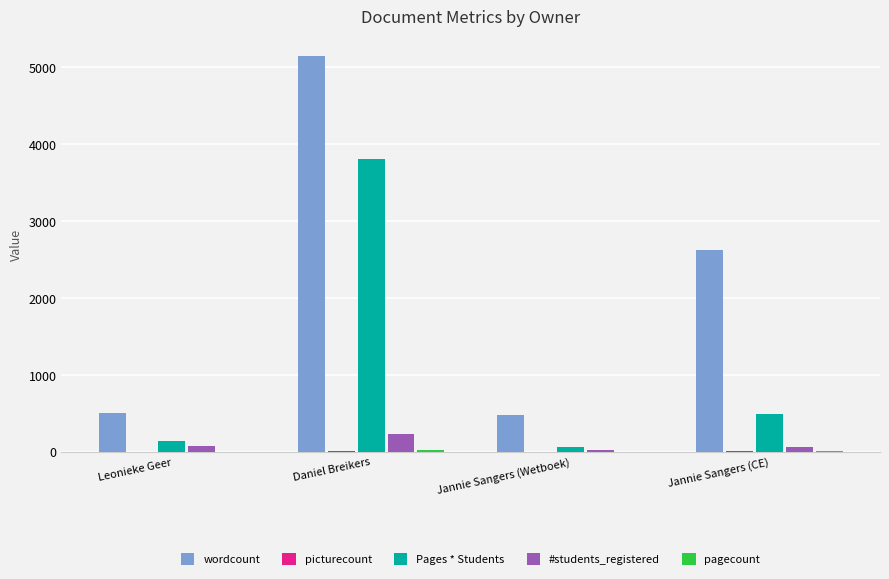

Which series has the largest total across all categories?

wordcount